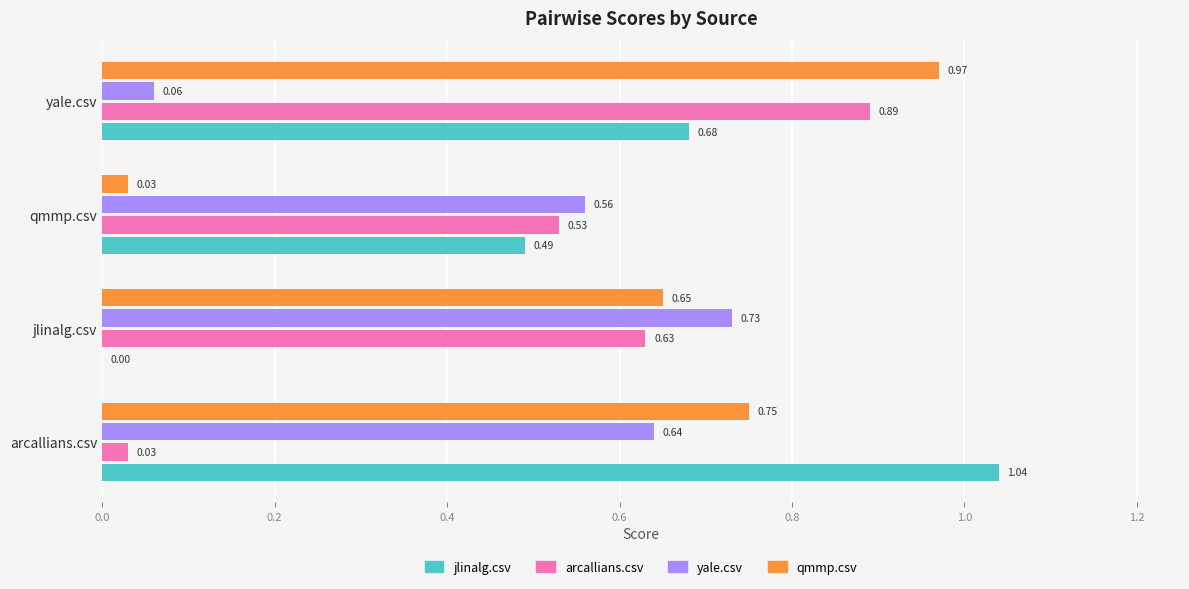

Which series has the largest total across all categories?

qmmp.csv